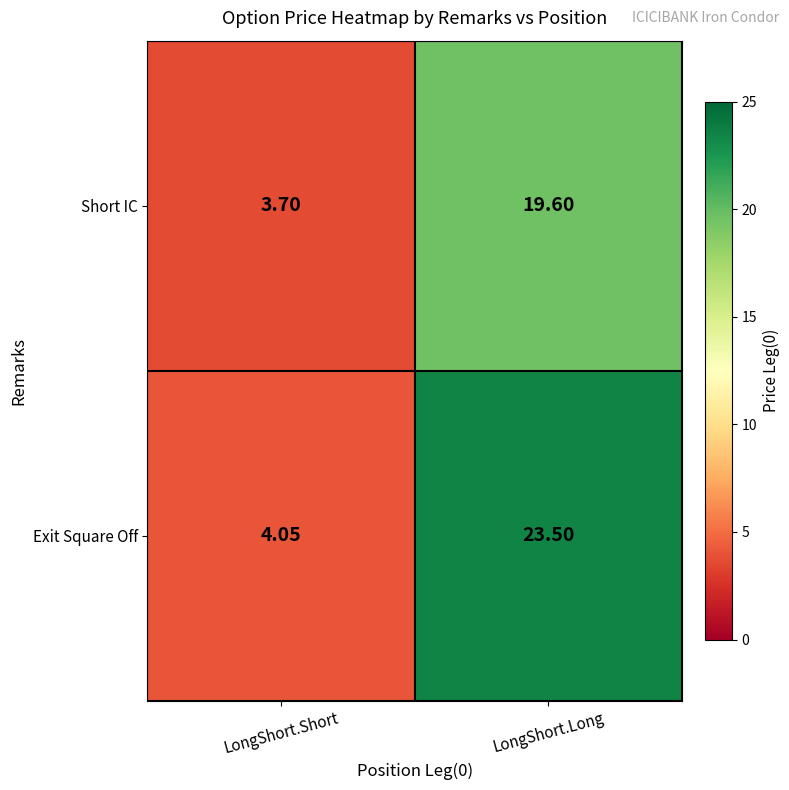

At which label is Short IC closest to 11?

LongShort.Short